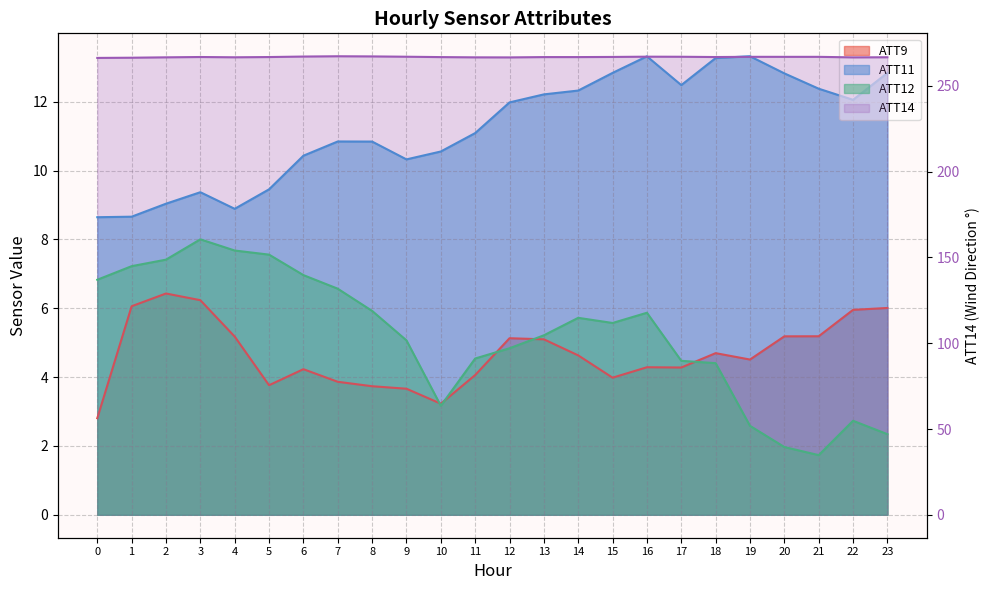

True or false: ATT12 has a value of 3.8 at 0.

False